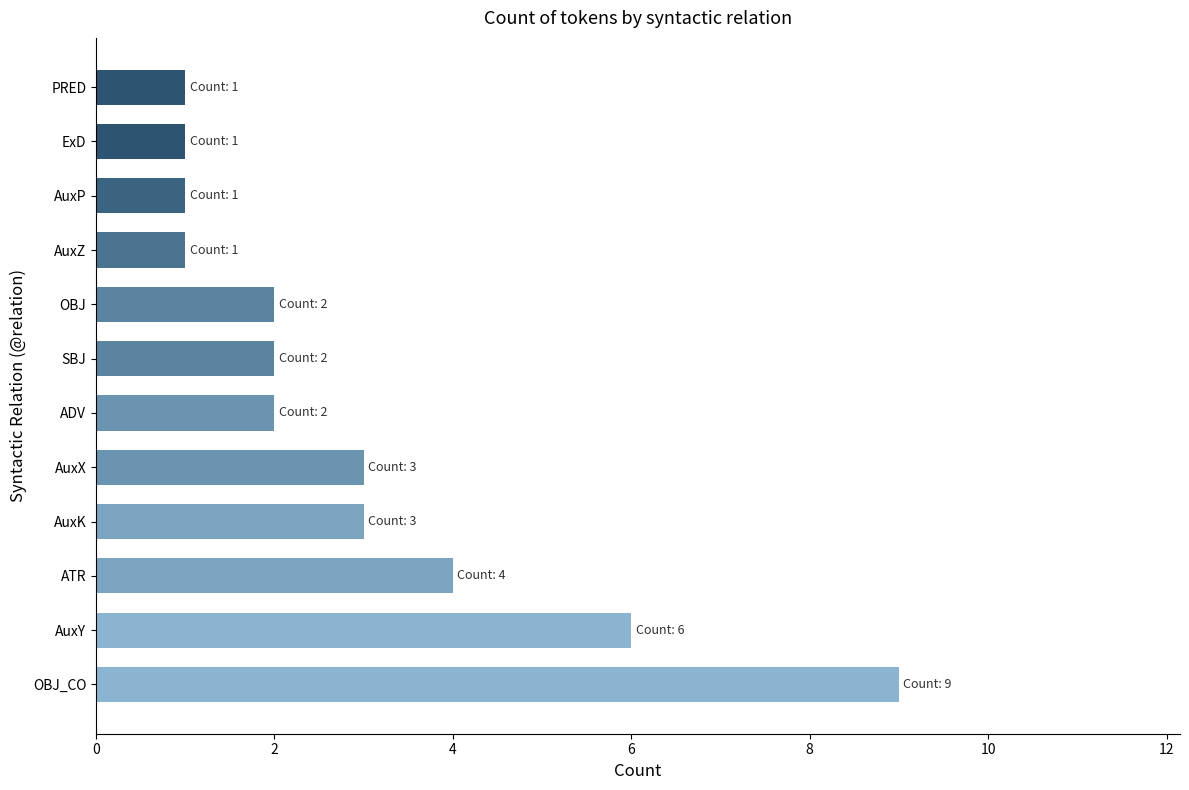

What is the average value?

3